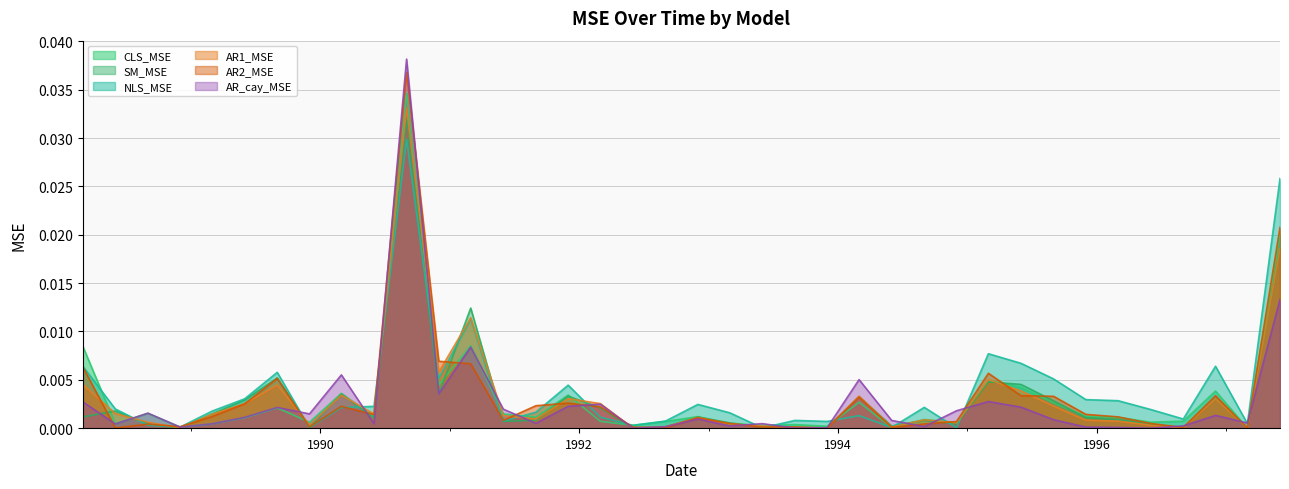

True or false: NLS_MSE and AR1_MSE intersect in this chart.

True